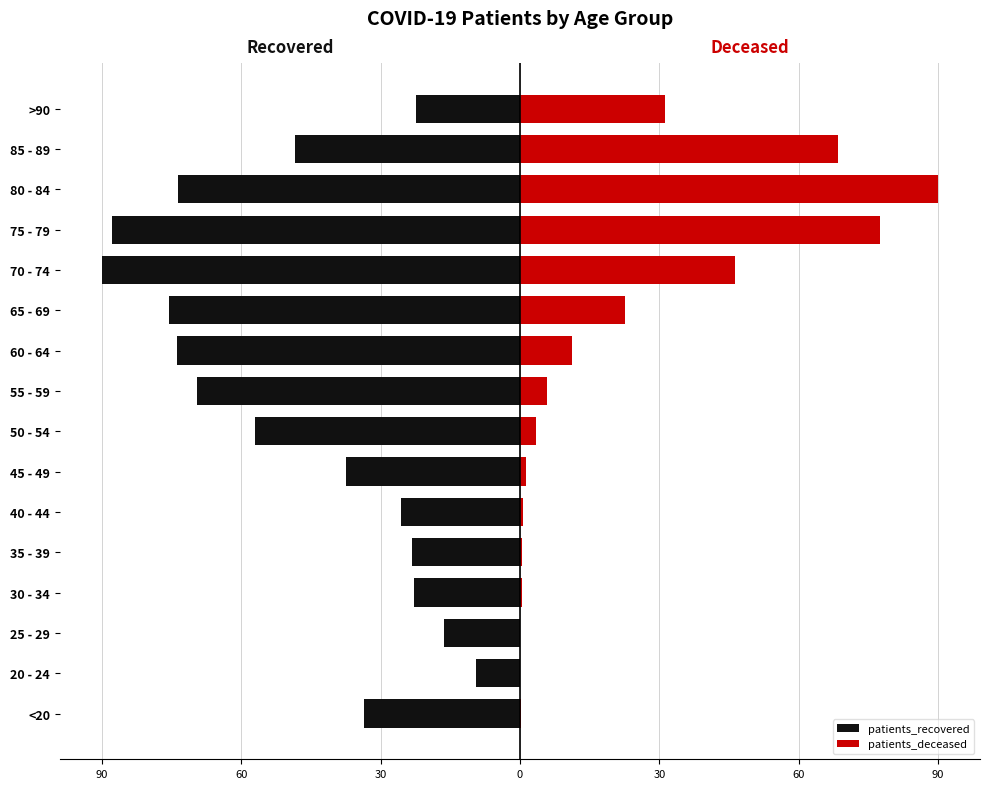

What is the value of the patients_deceased bar at the 16th from the left?

31.3